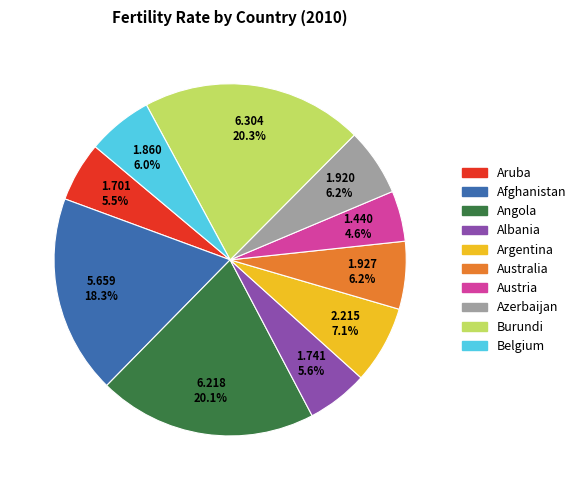

What is the smallest slice in the pie chart?

Austria